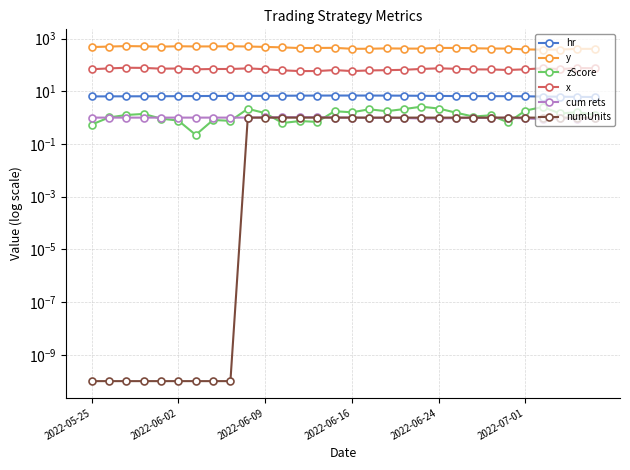

List the series in order of their peak value, lowest first.

numUnits, cum rets, zScore, hr, x, y